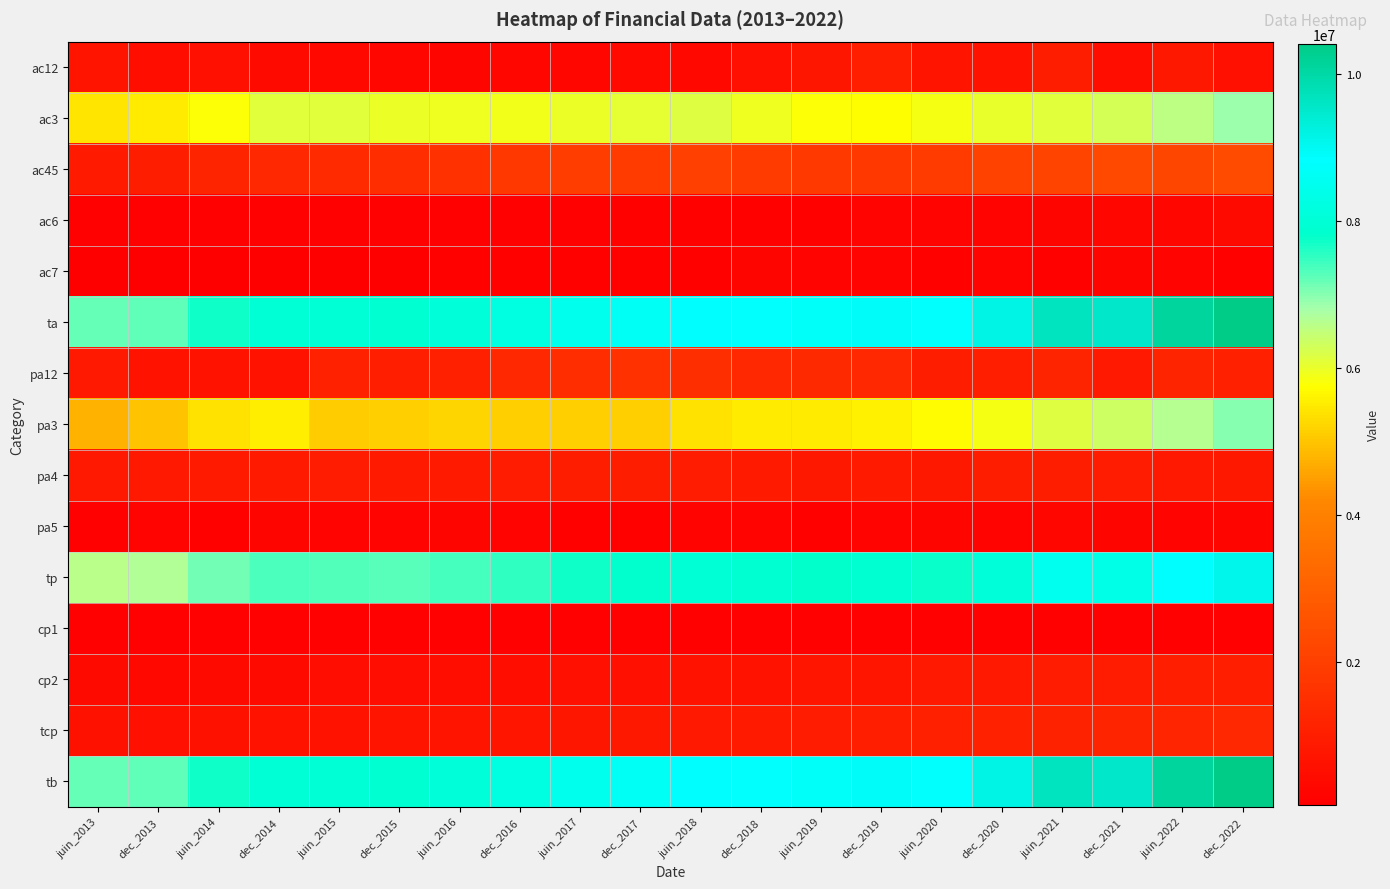

Reading left to right, list all the values displayed in this chart.

ac12: juin_2013=707610	dec_2013=547183	juin_2014=566386	dec_2014=397872	juin_2015=319974	dec_2015=301654	juin_2016=236519	dec_2016=277550	juin_2017=284855	dec_2017=367277	juin_2018=345694	dec_2018=585581	juin_2019=776744	dec_2019=1029846	juin_2020=672299	dec_2020=657970	juin_2021=967263	dec_2021=529335	juin_2022=809511	dec_2022=587954
ac3: juin_2013=5426908	dec_2013=5484548	juin_2014=5785084	dec_2014=6116034	juin_2015=6100492	dec_2015=5971463	juin_2016=5951069	dec_2016=5893685	juin_2017=6002207	dec_2017=6073730	juin_2018=6127435	dec_2018=5929248	juin_2019=5764161	dec_2019=5727900	juin_2020=5849074	dec_2020=6003059	juin_2021=6121170	dec_2021=6245664	juin_2022=6541211	dec_2022=6889784
ac45: juin_2013=890448	dec_2013=986109	juin_2014=1174729	dec_2014=1279001	juin_2015=1369500	dec_2015=1476770	juin_2016=1599123	dec_2016=1792430	juin_2017=1927681	dec_2017=1892208	juin_2018=2035218	dec_2018=1897993	juin_2019=1816480	dec_2019=1794738	juin_2020=1913060	dec_2020=2114255	juin_2021=2148062	dec_2021=2270398	juin_2022=2243374	dec_2022=2368299
ac6: juin_2013=109751	dec_2013=111765	juin_2014=114709	dec_2014=113024	juin_2015=117890	dec_2015=117566	juin_2016=122248	dec_2016=120854	juin_2017=121087	dec_2017=163219	juin_2018=164094	dec_2018=166778	juin_2019=176093	dec_2019=188436	juin_2020=193408	dec_2020=208163	juin_2021=245946	dec_2021=270250	juin_2022=296811	dec_2022=397473
ac7: juin_2013=63897	dec_2013=96026	juin_2014=92100	dec_2014=88946	juin_2015=82798	dec_2015=72601	juin_2016=155557	dec_2016=158398	juin_2017=150841	dec_2017=159764	juin_2018=161673	dec_2018=233528	juin_2019=206109	dec_2019=210993	juin_2020=177425	dec_2020=194124	juin_2021=177987	dec_2021=227763	juin_2022=210291	dec_2022=163260
ta: juin_2013=7198614	dec_2013=7225631	juin_2014=7733008	dec_2014=7994877	juin_2015=7990654	dec_2015=7940054	juin_2016=8064516	dec_2016=8242917	juin_2017=8486671	dec_2017=8656198	juin_2018=8834114	dec_2018=8813128	juin_2019=8739587	dec_2019=8951913	juin_2020=8805266	dec_2020=9177571	juin_2021=9660428	dec_2021=9543410	juin_2022=10101198	dec_2022=10406770
pa12: juin_2013=846155	dec_2013=656637	juin_2014=649379	dec_2014=669723	juin_2015=1107235	dec_2015=1009424	juin_2016=1038815	dec_2016=1287062	juin_2017=1452748	dec_2017=1559931	juin_2018=1479531	dec_2018=1307122	juin_2019=1336418	dec_2019=1299523	juin_2020=978034	dec_2020=1023860	juin_2021=1155600	dec_2021=854460	juin_2022=1194680	dec_2022=1057694
pa3: juin_2013=4771687	dec_2013=4964477	juin_2014=5392386	dec_2014=5534662	juin_2015=5089757	dec_2015=5142391	juin_2016=5224553	dec_2016=5116938	juin_2017=5132643	dec_2017=5137206	juin_2018=5372311	dec_2018=5516889	juin_2019=5492292	dec_2019=5559635	juin_2020=5703385	dec_2020=5861002	juin_2021=6132793	dec_2021=6343825	juin_2022=6619725	dec_2022=6990819
pa4: juin_2013=866480	dec_2013=846029	juin_2014=908666	dec_2014=895487	juin_2015=928129	dec_2015=911881	juin_2016=885063	dec_2016=914432	juin_2017=982621	dec_2017=968065	juin_2018=922959	dec_2018=876255	juin_2019=815005	dec_2019=875676	juin_2020=830431	dec_2020=968332	juin_2021=957216	dec_2021=926283	juin_2022=840359	dec_2022=825551
pa5: juin_2013=119823	dec_2013=190029	juin_2014=178860	dec_2014=259758	juin_2015=195751	dec_2015=205186	juin_2016=235983	dec_2016=190154	juin_2017=163567	dec_2017=172039	juin_2018=209673	dec_2018=207581	juin_2019=158205	dec_2019=202531	juin_2020=239962	dec_2020=210426	juin_2021=288729	dec_2021=232599	juin_2022=214701	dec_2022=230533
tp: juin_2013=6604145	dec_2013=6657172	juin_2014=7129291	dec_2014=7359630	juin_2015=7320872	dec_2015=7268882	juin_2016=7384414	dec_2016=7508586	juin_2017=7731579	dec_2017=7837241	juin_2018=7984474	dec_2018=7907847	juin_2019=7801920	dec_2019=7937365	juin_2020=7751812	dec_2020=8063620	juin_2021=8534338	dec_2021=8357167	juin_2022=8869465	dec_2022=9104597
cp1: juin_2013=122220	dec_2013=122220	juin_2014=122220	dec_2014=122220	juin_2015=122220	dec_2015=122220	juin_2016=122220	dec_2016=127313	juin_2017=132406	dec_2017=132405	juin_2018=132405	dec_2018=132405	juin_2019=132405	dec_2019=132405	juin_2020=132405	dec_2020=132405	juin_2021=132405	dec_2021=132405	juin_2022=132405	dec_2022=132405
cp2: juin_2013=422421	dec_2013=346012	juin_2014=423377	dec_2014=423431	juin_2015=488010	dec_2015=488066	juin_2016=521710	dec_2016=516585	juin_2017=572184	dec_2017=572213	juin_2018=652693	dec_2018=652478	juin_2019=736510	dec_2019=736529	juin_2020=844595	dec_2020=844373	juin_2021=924022	dec_2021=923755	juin_2022=1014792	dec_2022=1014465
tcp: juin_2013=594469	dec_2013=568459	juin_2014=603717	dec_2014=635247	juin_2015=669782	dec_2015=671172	juin_2016=680102	dec_2016=734331	juin_2017=755092	dec_2017=818957	juin_2018=849640	dec_2018=905281	juin_2019=937667	dec_2019=1014548	juin_2020=1053454	dec_2020=1113951	juin_2021=1126090	dec_2021=1186243	juin_2022=1231733	dec_2022=1302173
tb: juin_2013=7198614	dec_2013=7225631	juin_2014=7733008	dec_2014=7994877	juin_2015=7990654	dec_2015=7940054	juin_2016=8064516	dec_2016=8242917	juin_2017=8486671	dec_2017=8656198	juin_2018=8834114	dec_2018=8813128	juin_2019=8739587	dec_2019=8951913	juin_2020=8805266	dec_2020=9177571	juin_2021=9660428	dec_2021=9543410	juin_2022=10101198	dec_2022=10406770